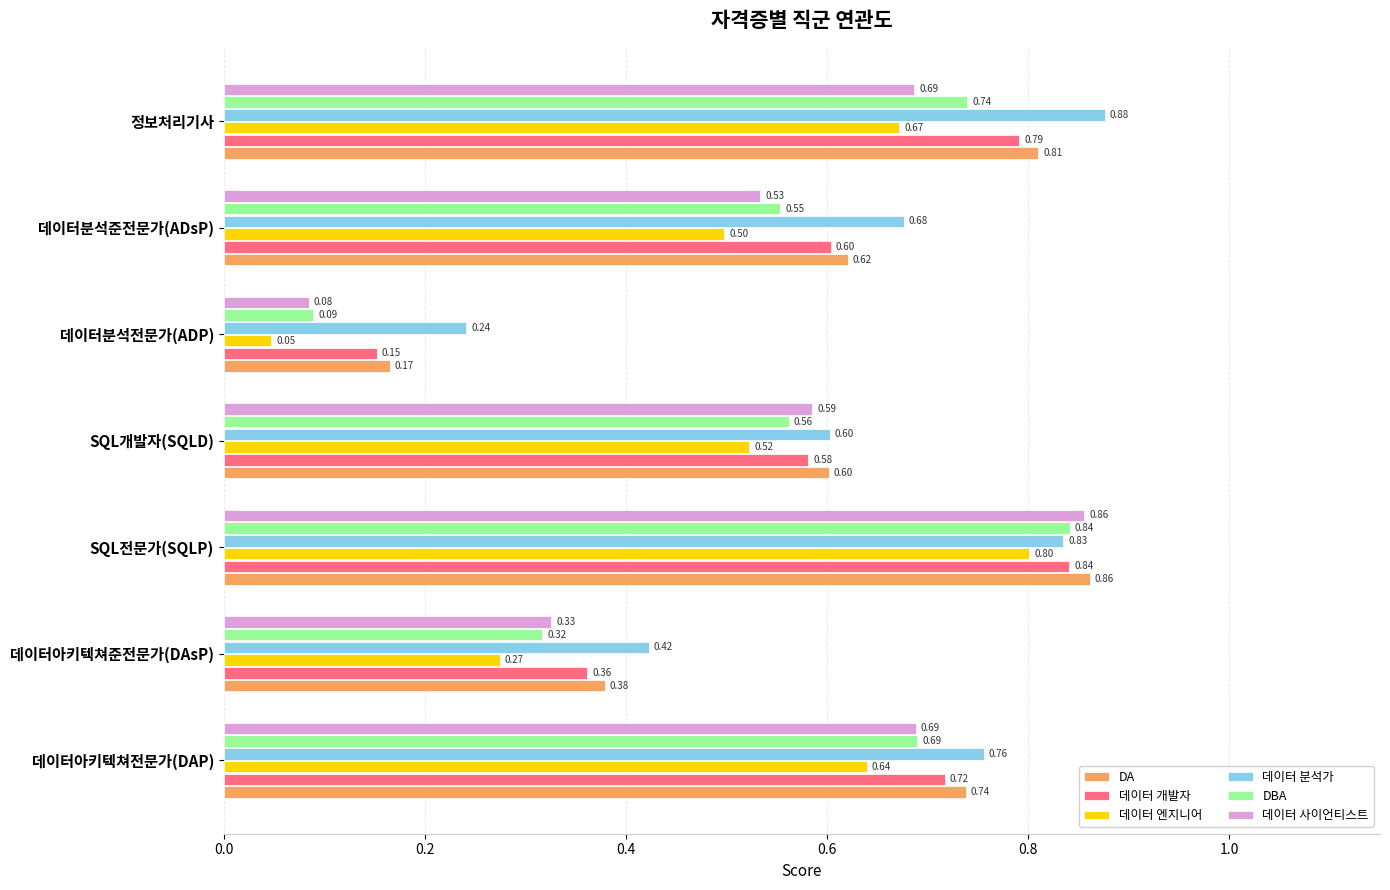

Which series changed the most between 데이터분석준전문가(ADsP) and 정보처리기사?

데이터 분석가